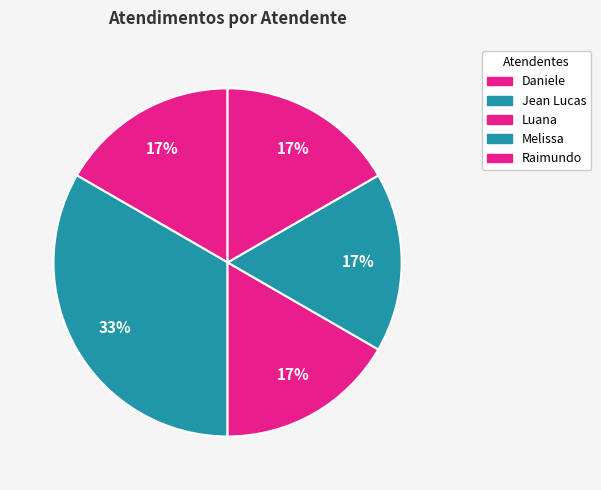

Count the number of slices in the pie.

5